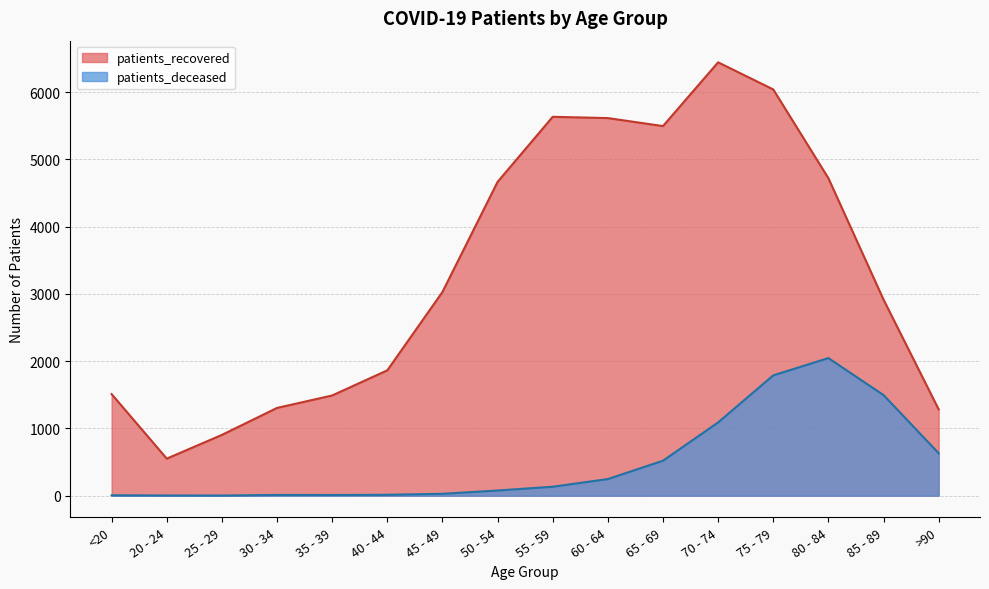

What is the difference between the second highest and minimum values in the patients_deceased series?

1787